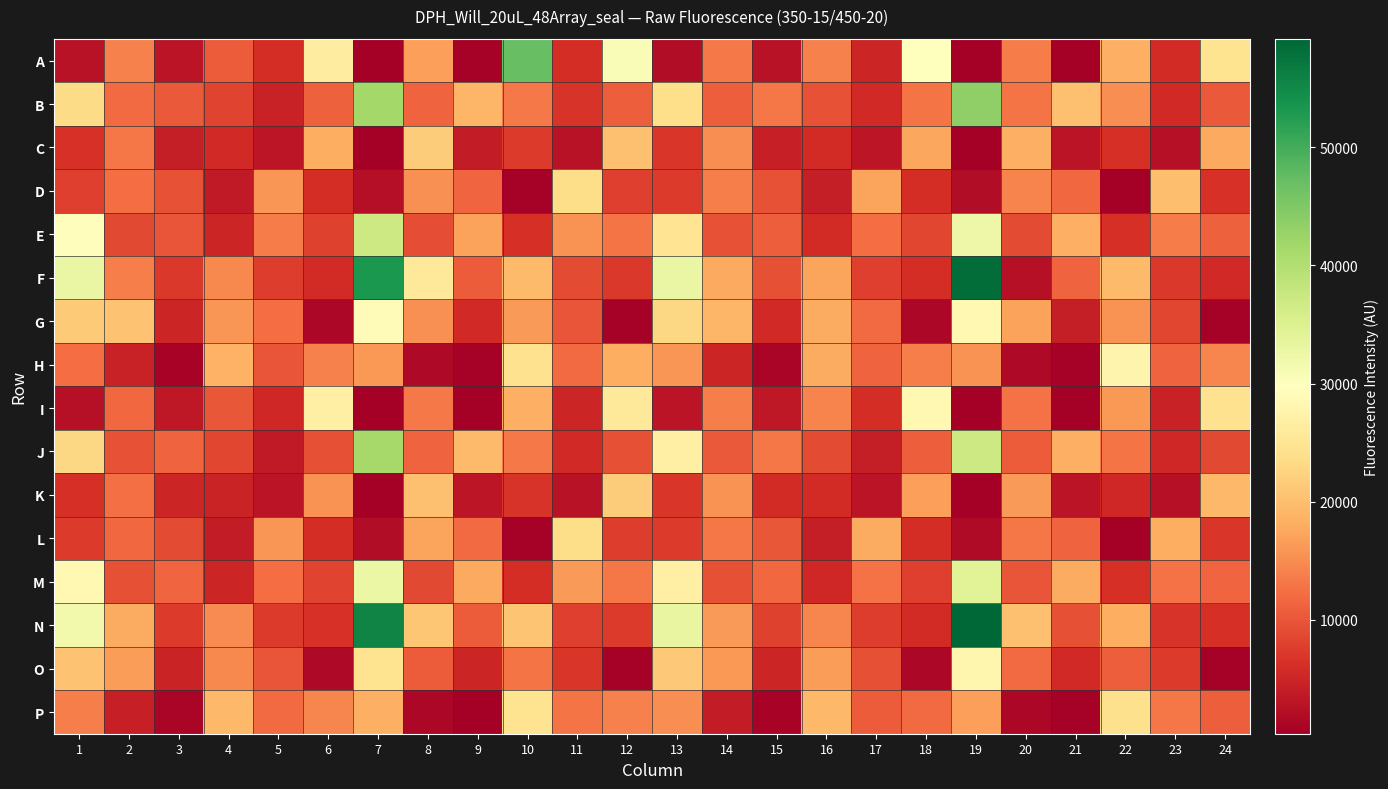

At which category is the sum across all series the highest?

19